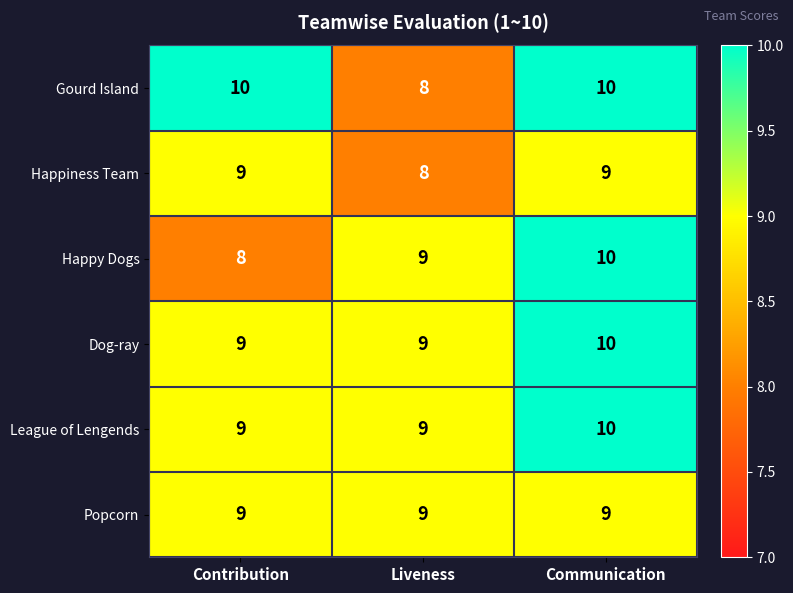

What is the total value across all series at Liveness?

52